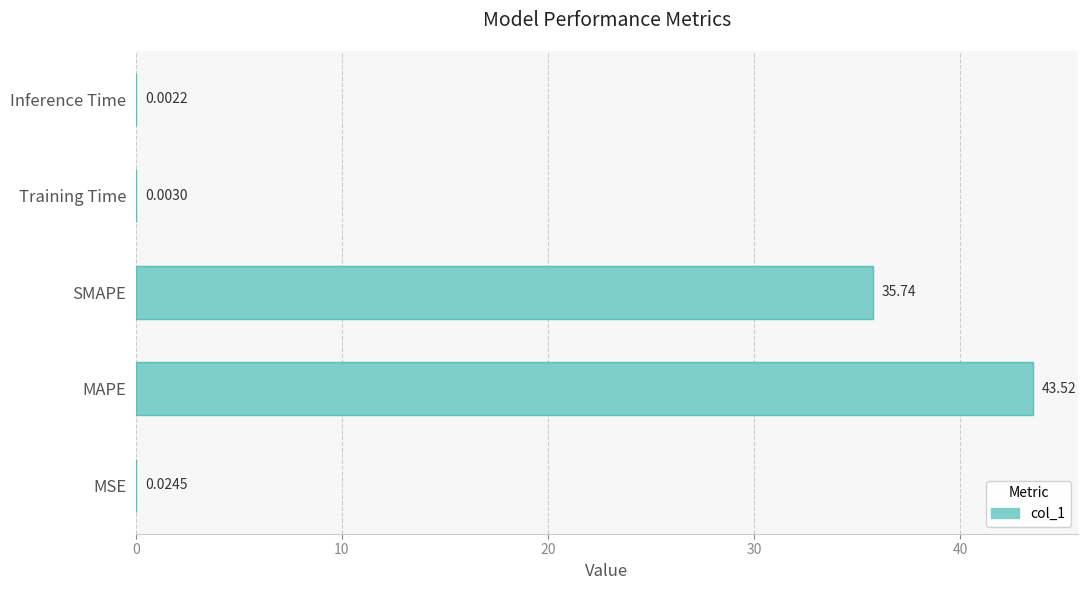

At which category does the chart reach its peak across all series?

MAPE